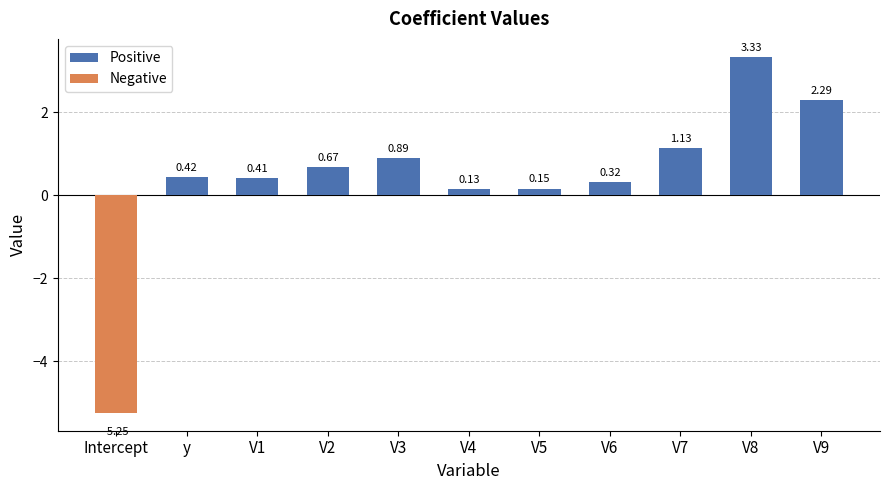

What is the maximum value shown in the chart?

3.3